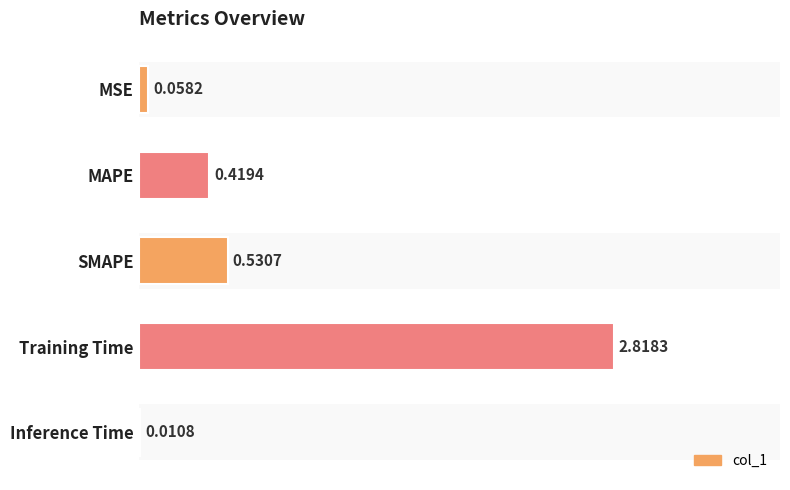

Are the bars horizontal?

Yes